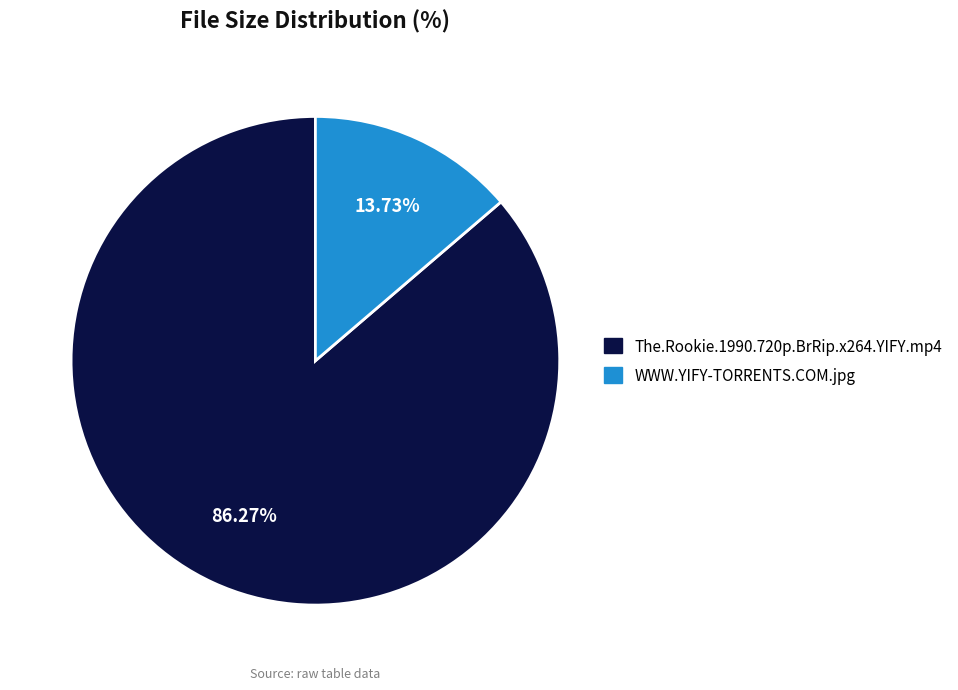

To the nearest percent, what is the average slice percentage?

50%